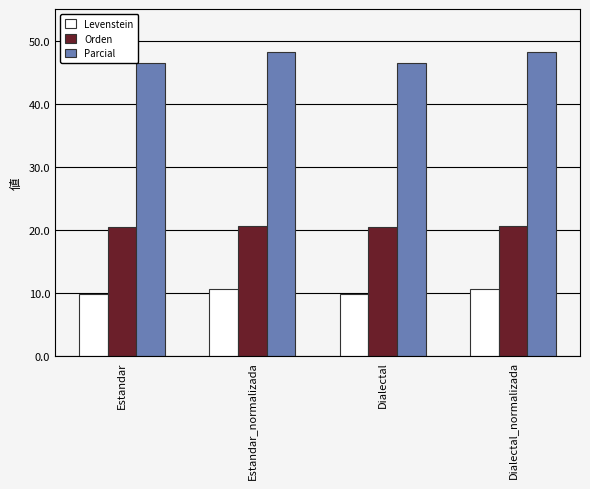

What is the label of the 2nd bar from the right?

Dialectal